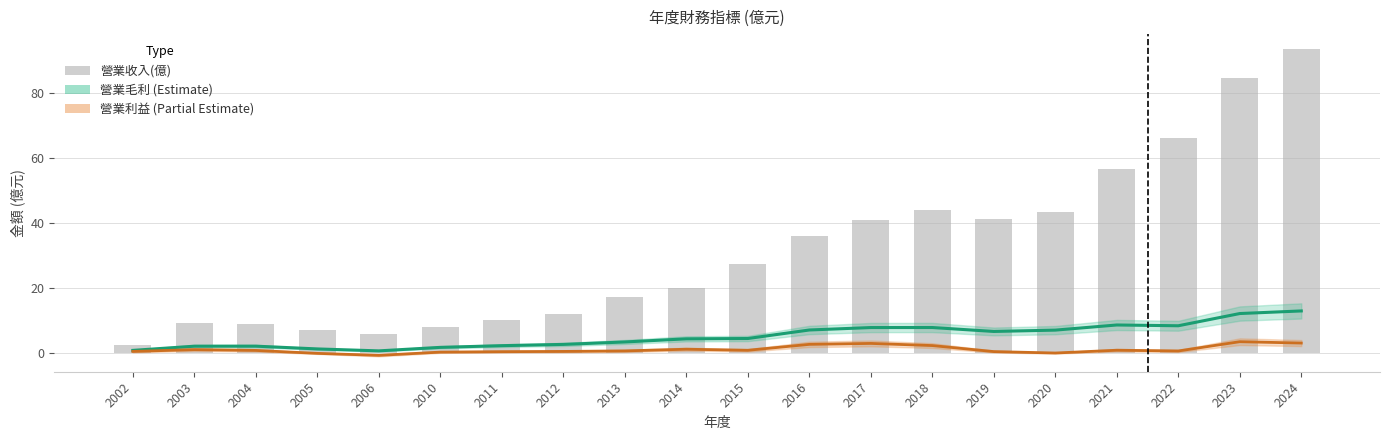

What is the difference between the maximum and minimum values in the 營業利益(億) series?

4.2